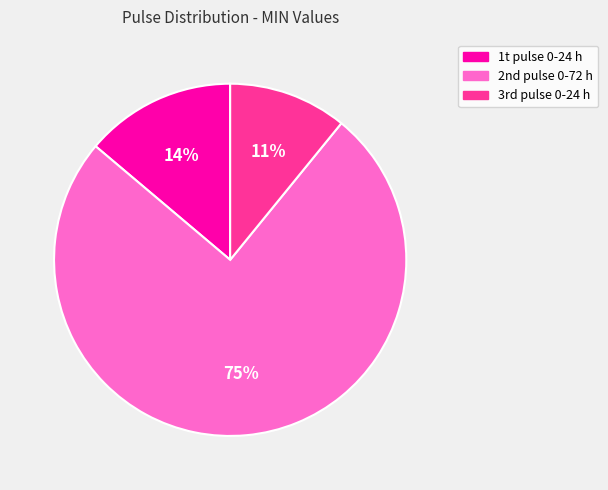

To the nearest percent, what is the difference between the largest and smallest slice percentages?

64%